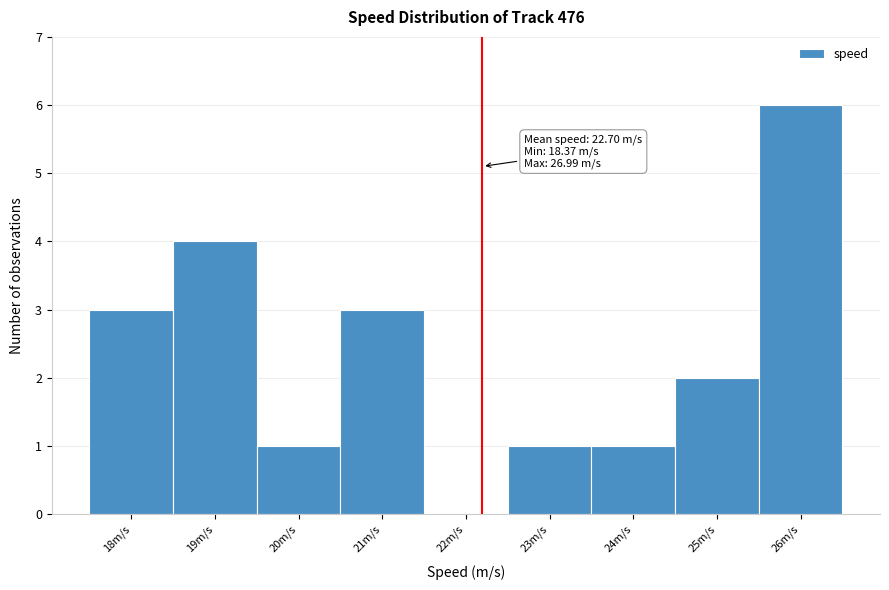

Reading left to right, transcribe all the data shown in this chart.

18m/s=3	19m/s=4	20m/s=1	21m/s=3	22m/s=0	23m/s=1	24m/s=1	25m/s=2	26m/s=6